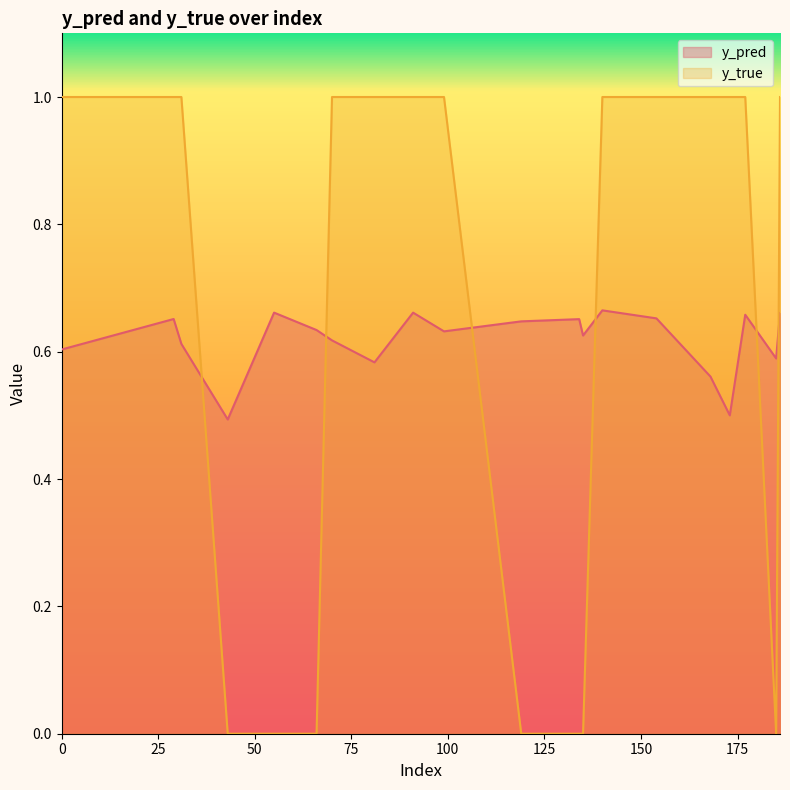

What is the sum of all y_true values?

13.0